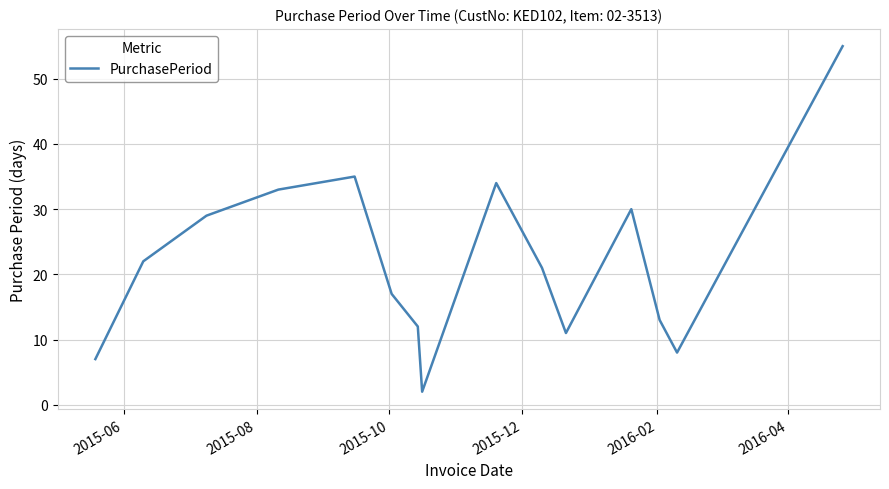

What is the smallest value displayed?

2